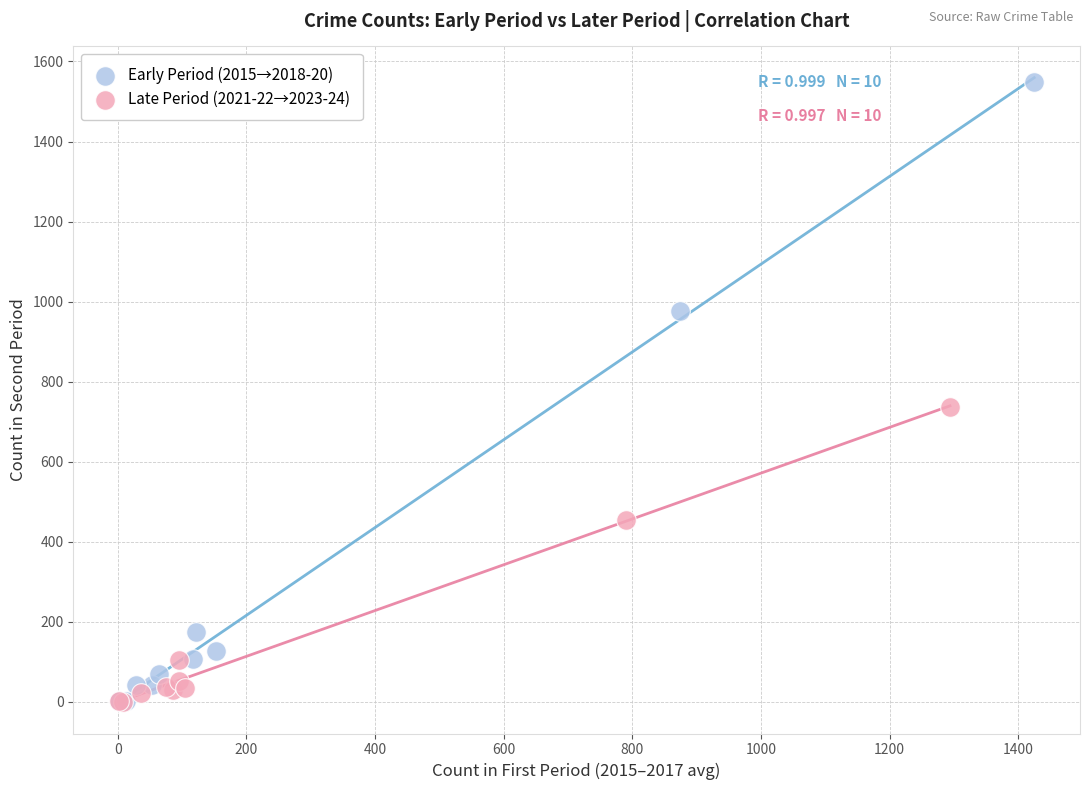

Which series has the largest Y range (max minus min)?

Early Period (2015→2018-20)